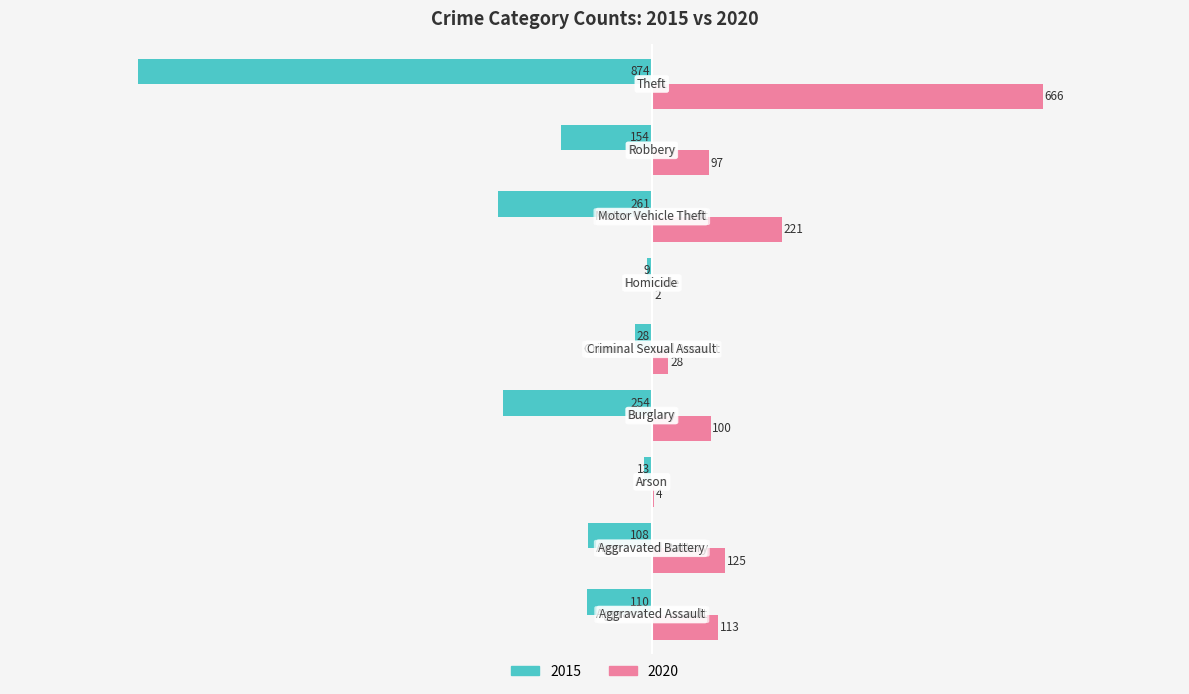

What is the average value of the 2015 series?

-201